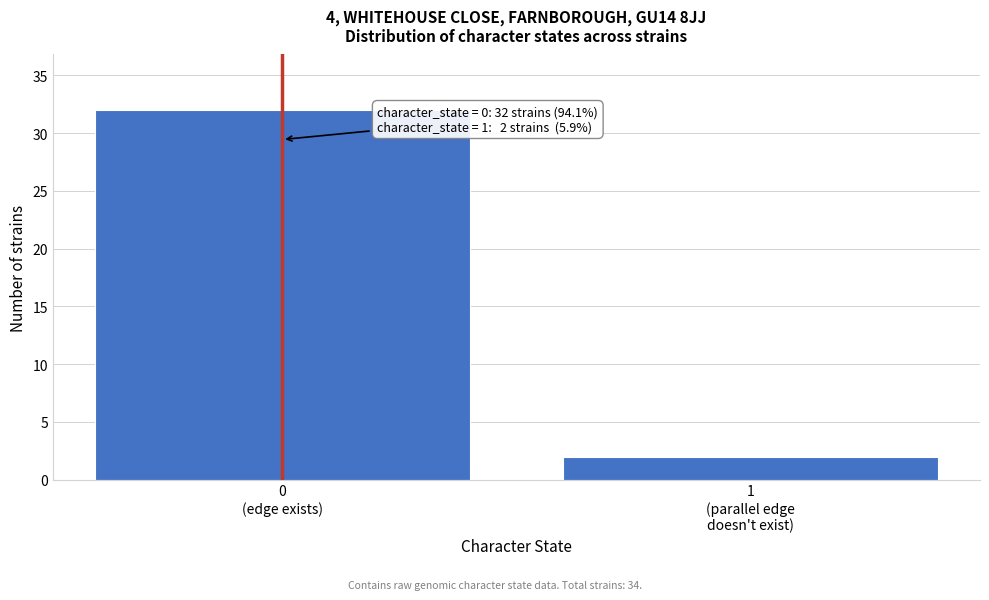

Reading left to right, what are all the values shown in this chart?

32	2